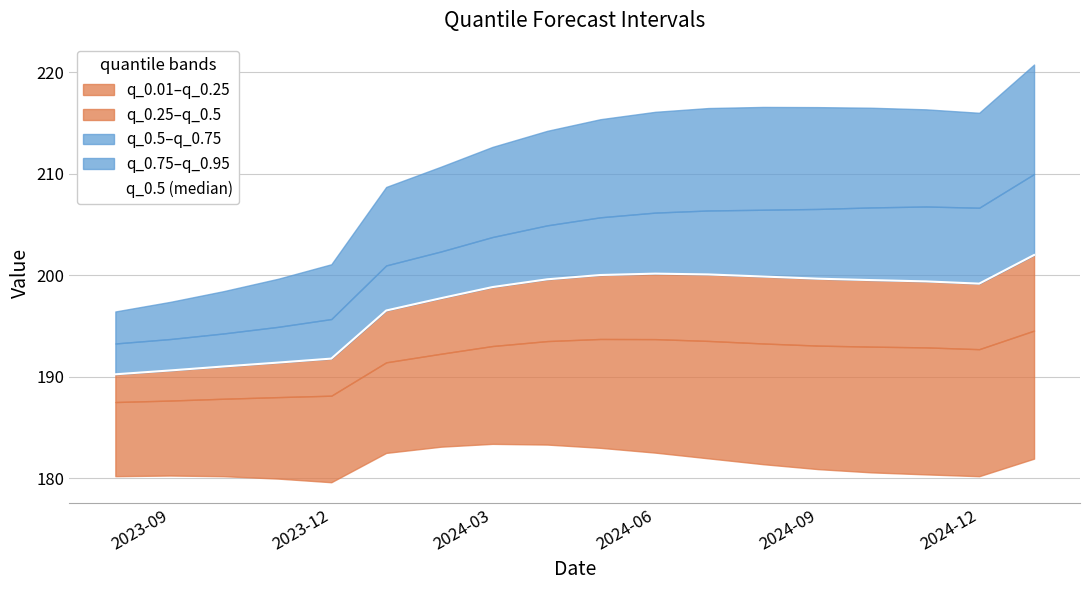

What value does the data have at 2024-12?

199.2